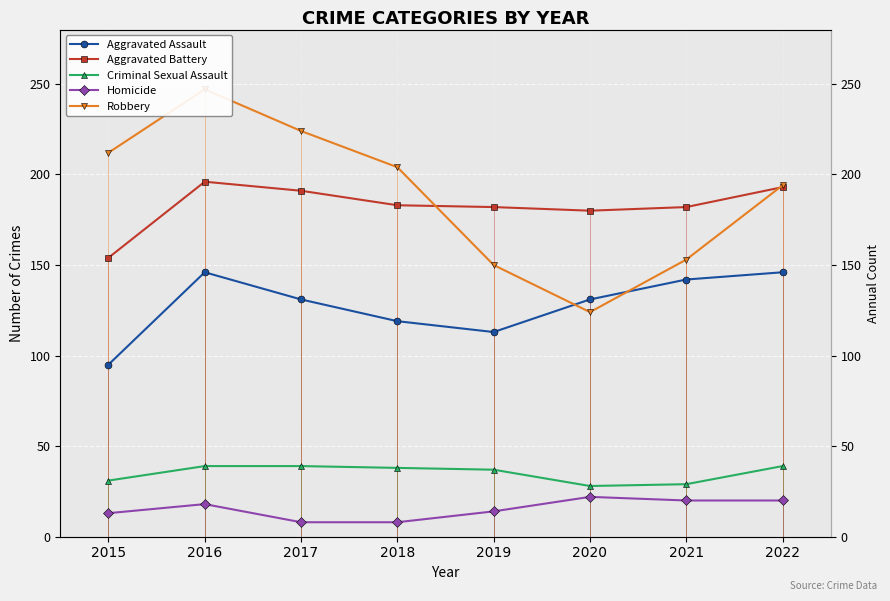

Rank the series by their maximum value, from lowest to highest.

Homicide, Criminal Sexual Assault, Aggravated Assault, Aggravated Battery, Robbery